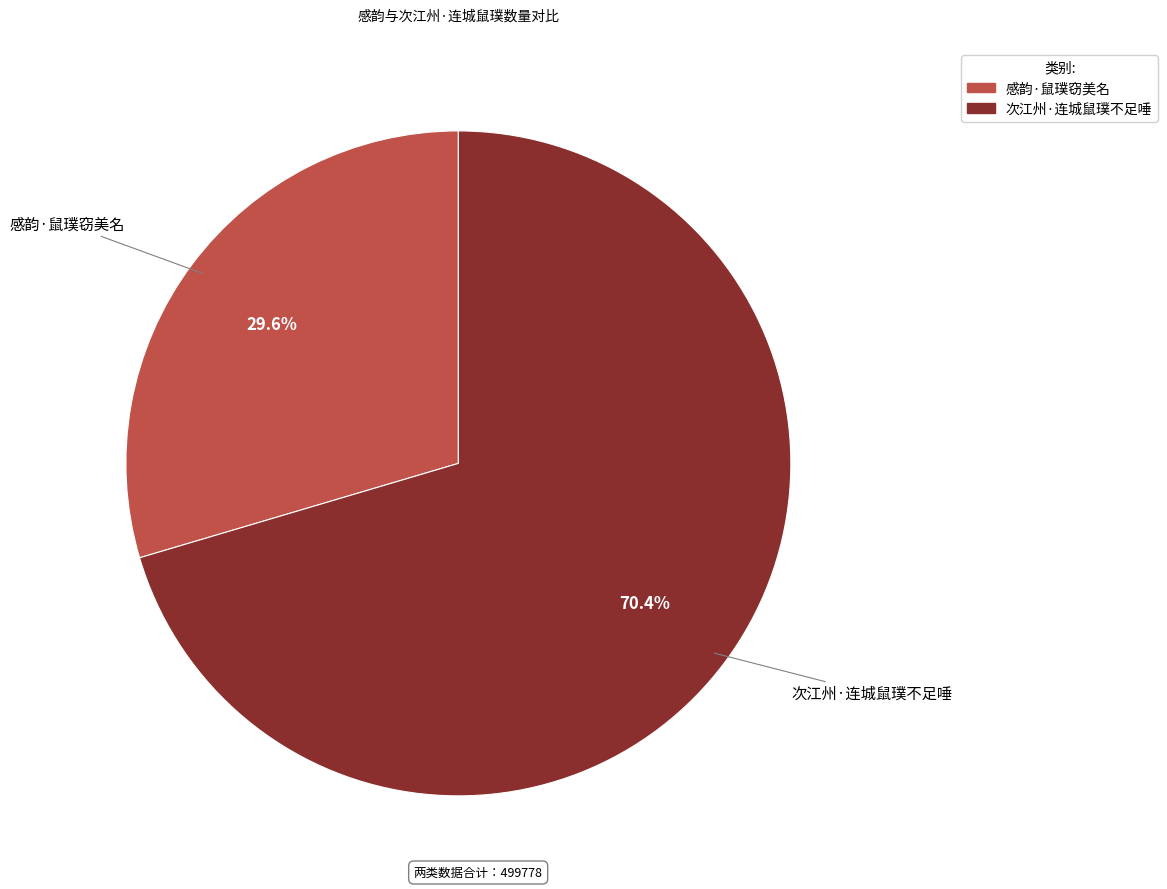

To the nearest percent, what percentage of the pie is 感韵·鼠璞窃美名?

30%